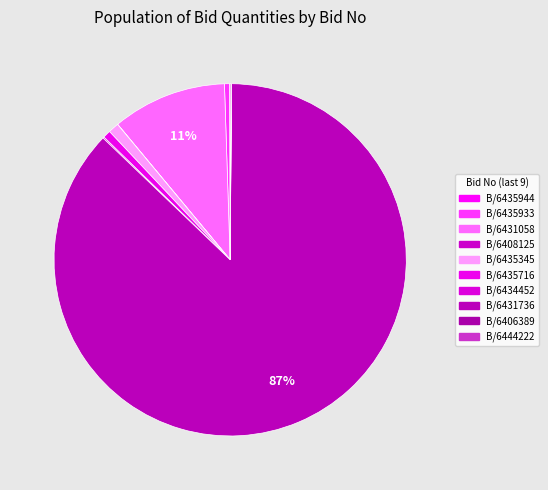

How many slices are in this pie chart?

10